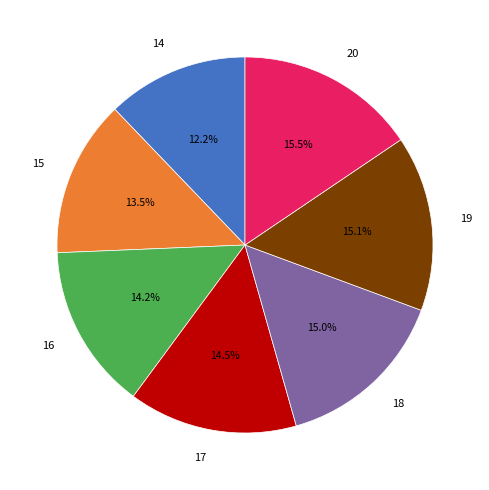

Is the sum of 14 and 17 greater than half?

No